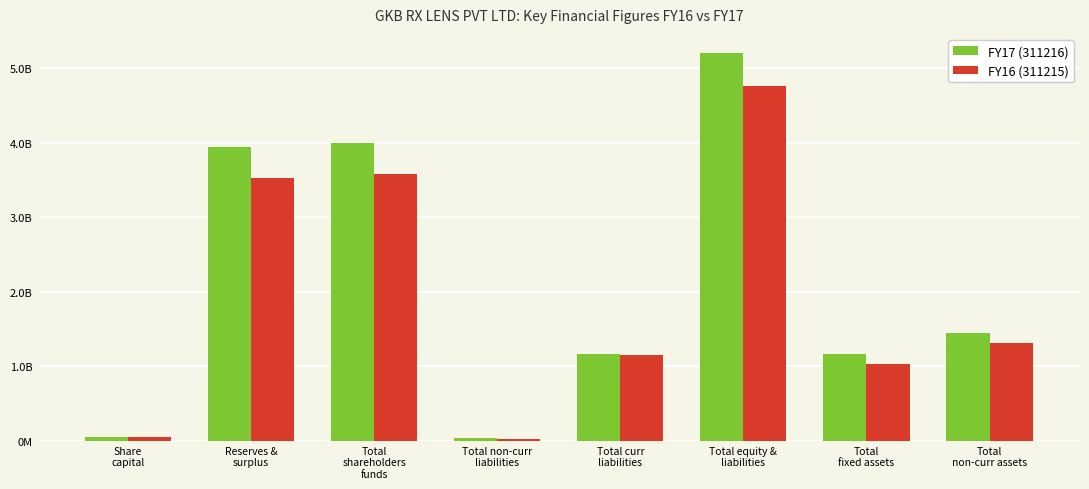

What are all the series names shown in the legend?

FY17 (311216), FY16 (311215)